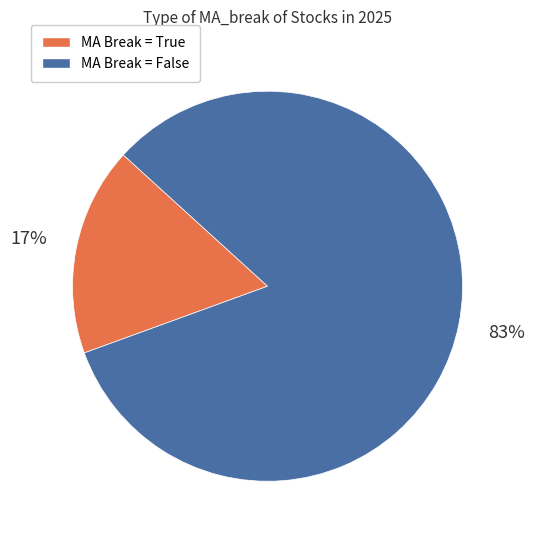

Does any single category account for the majority?

Yes